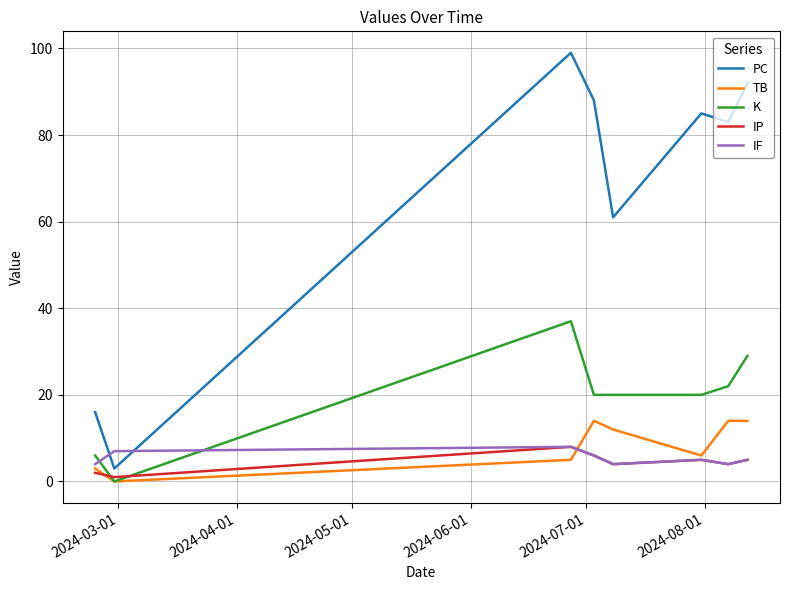

Which series has the widest spread of values?

PC